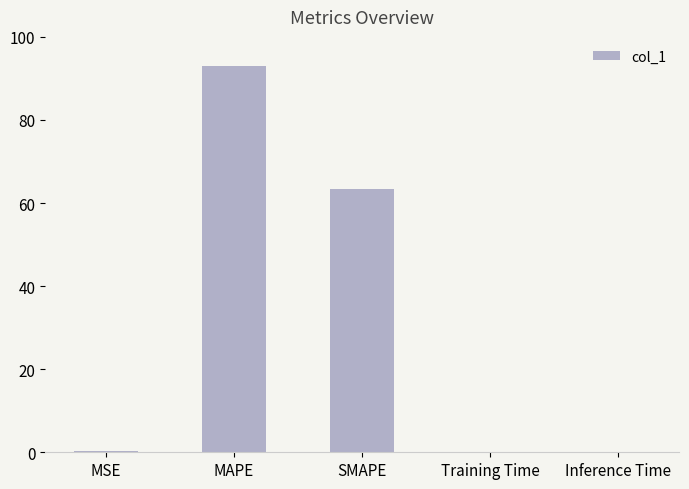

What is the difference between the values at MAPE and MSE?

92.7